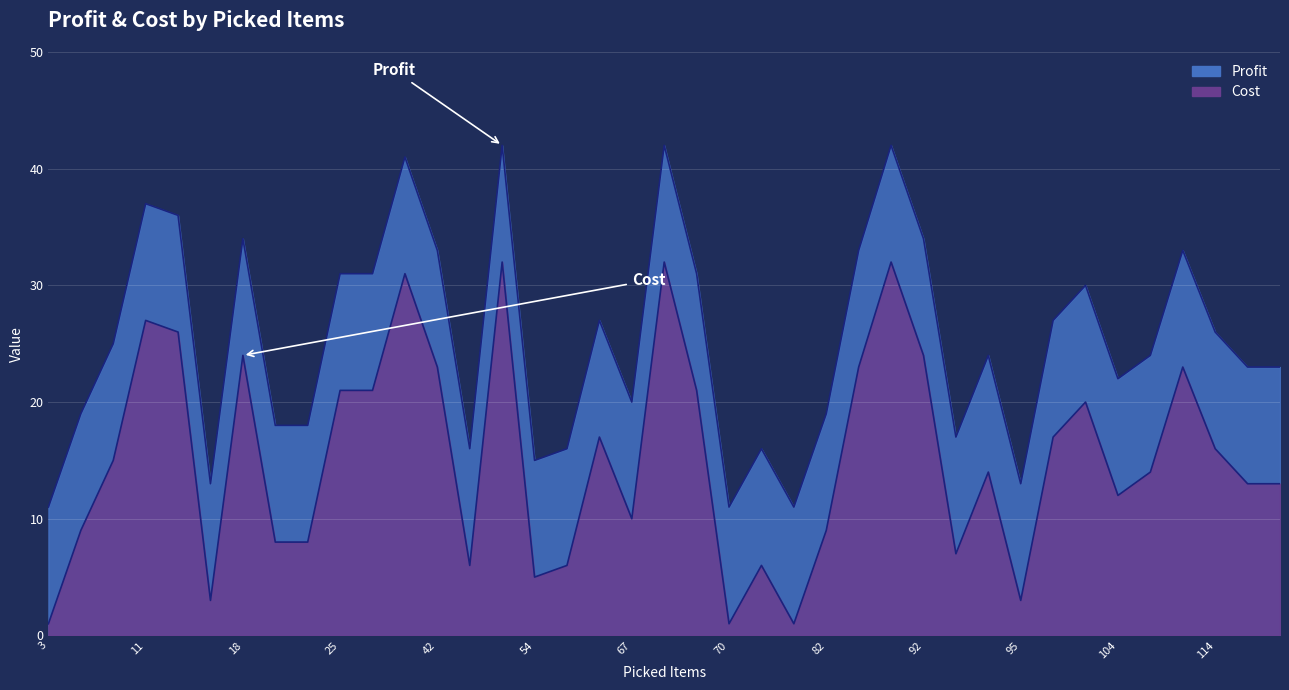

What are all the series names shown in the legend?

Profit, Cost